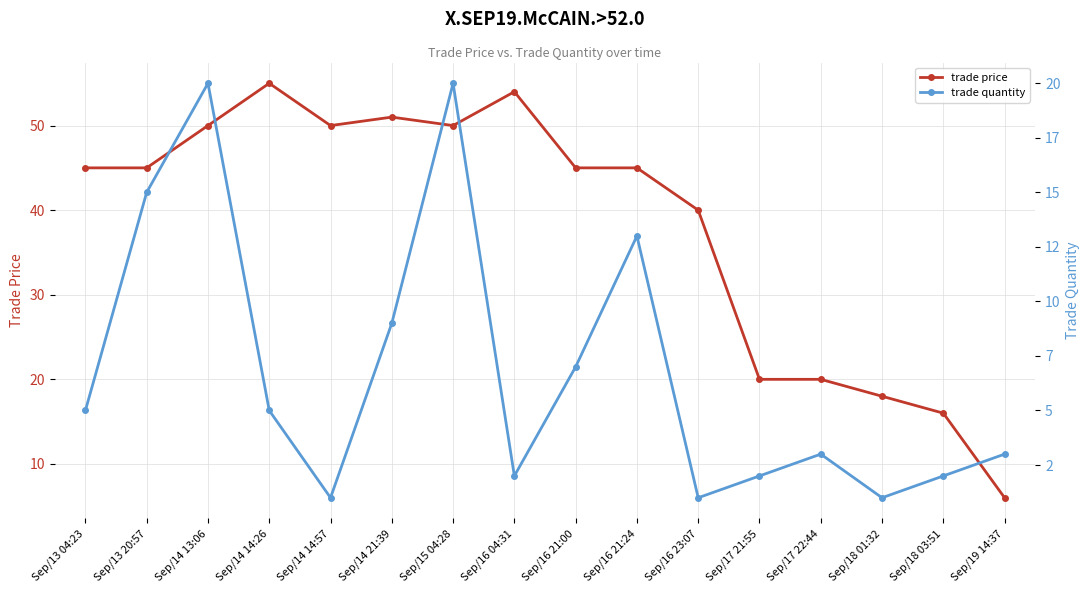

What is the maximum value shown in the chart?

55